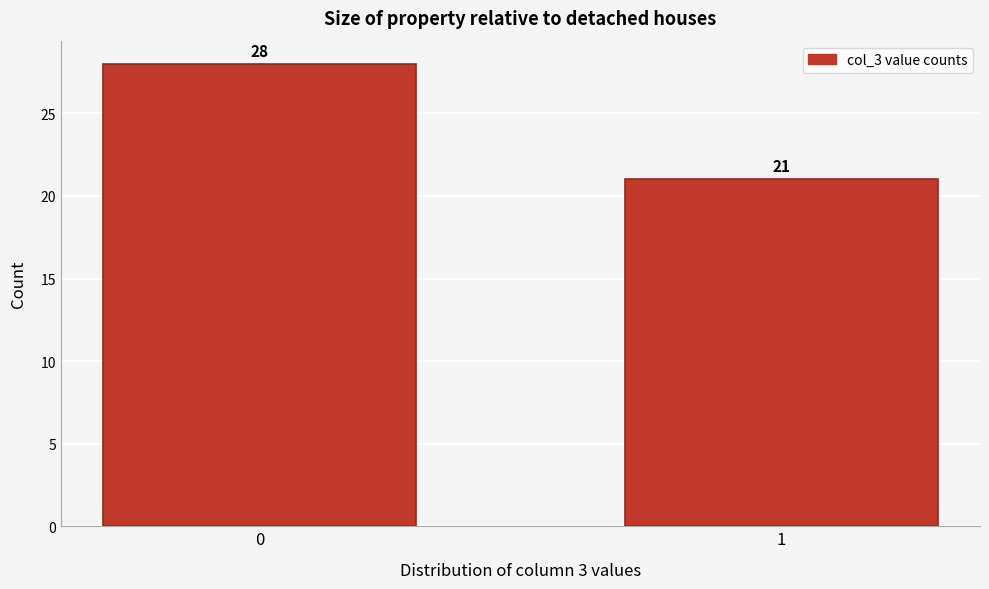

Reading right to left, extract all data points from this chart.

21	28